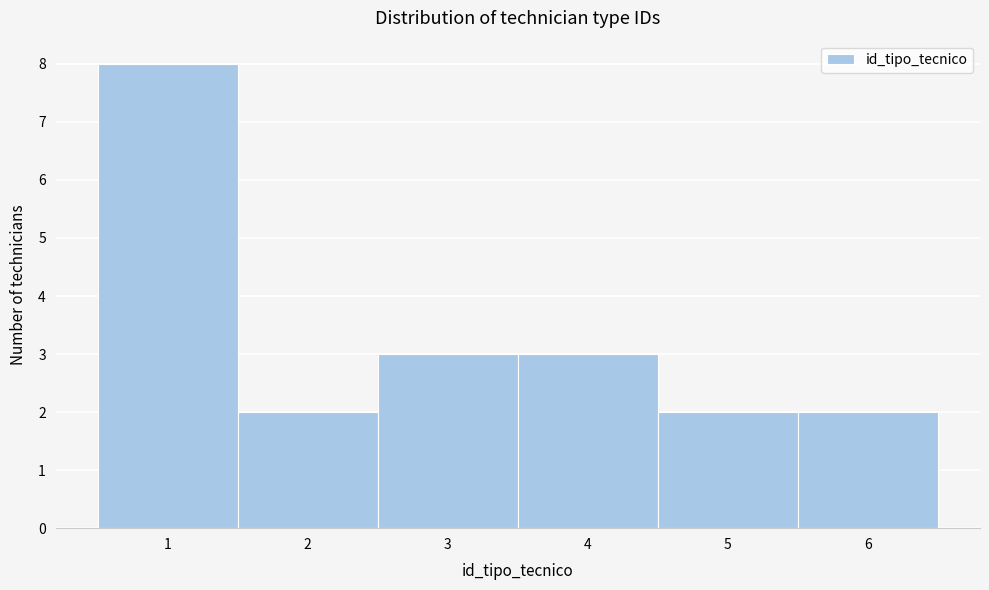

Over which range of the x-axis is the bar tallest?

0.5 to 1.5